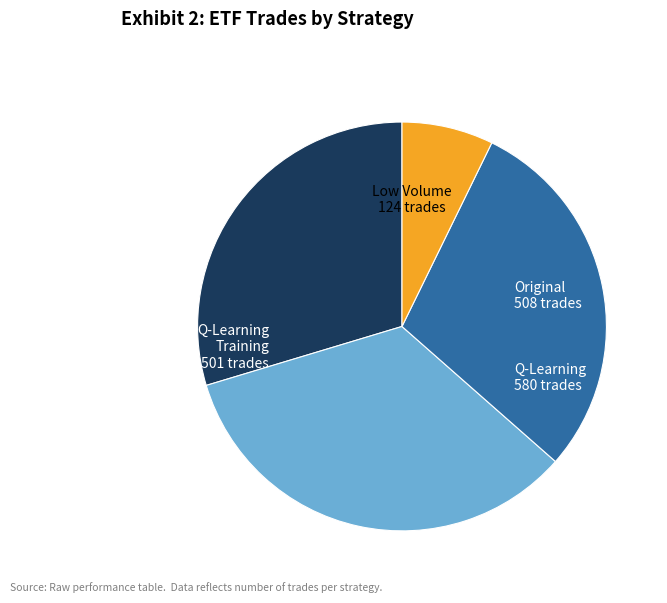

Is there a majority slice in this chart?

No